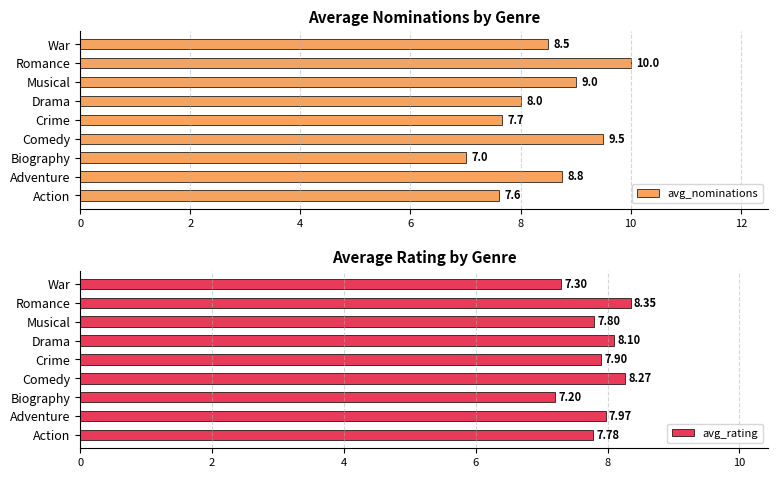

Which series has the largest total across all categories?

avg_nominations